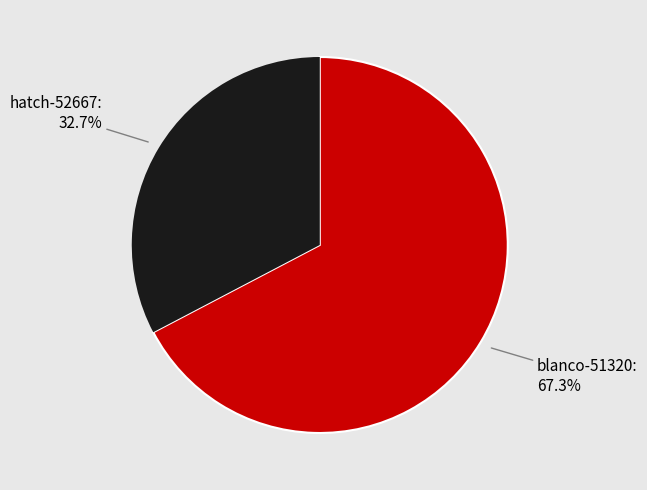

Is there a majority slice in this chart?

Yes